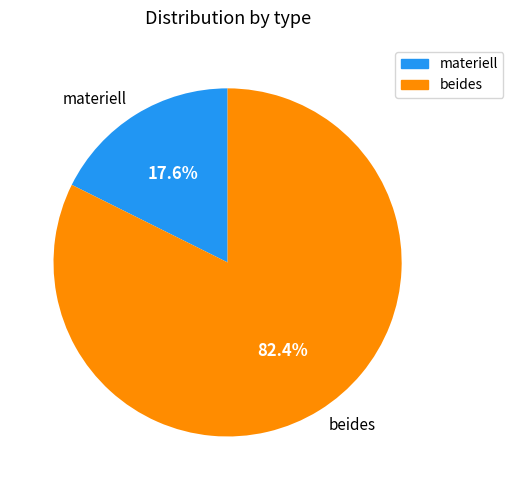

True or false: materiell accounts for 18% of the total.

True